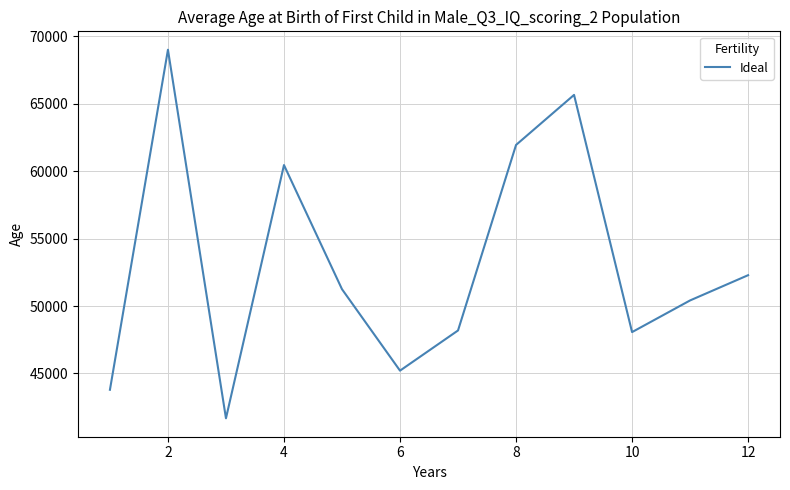

What is the maximum value shown in the chart?

69013.5